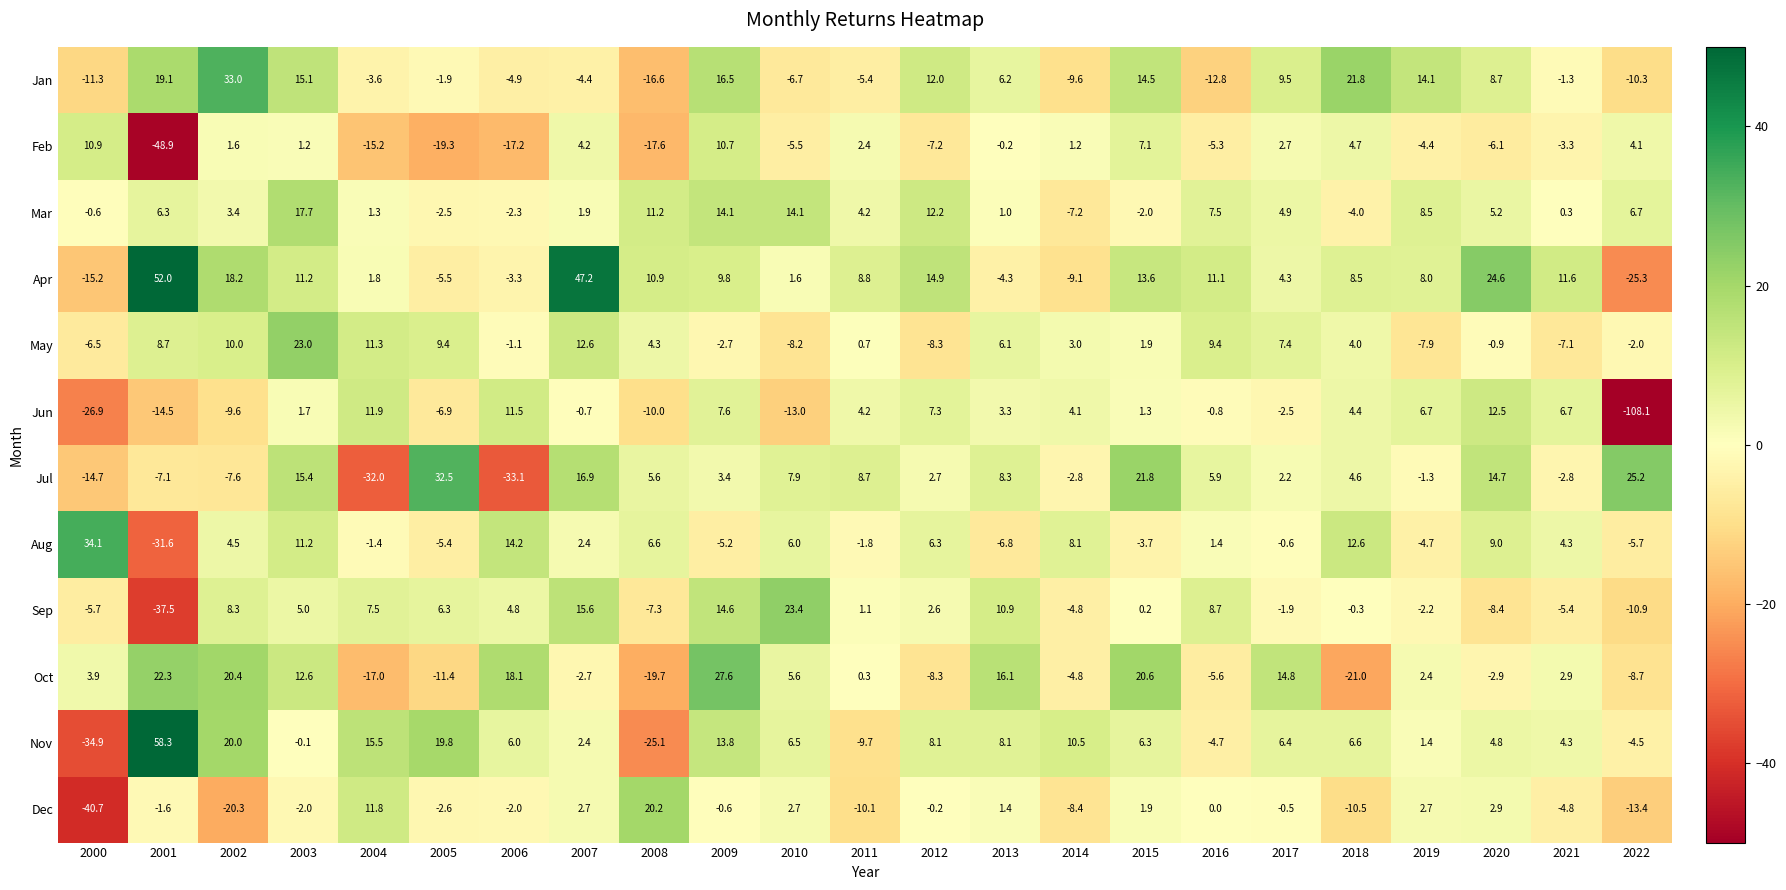

Which series has the widest spread of values?

Jun